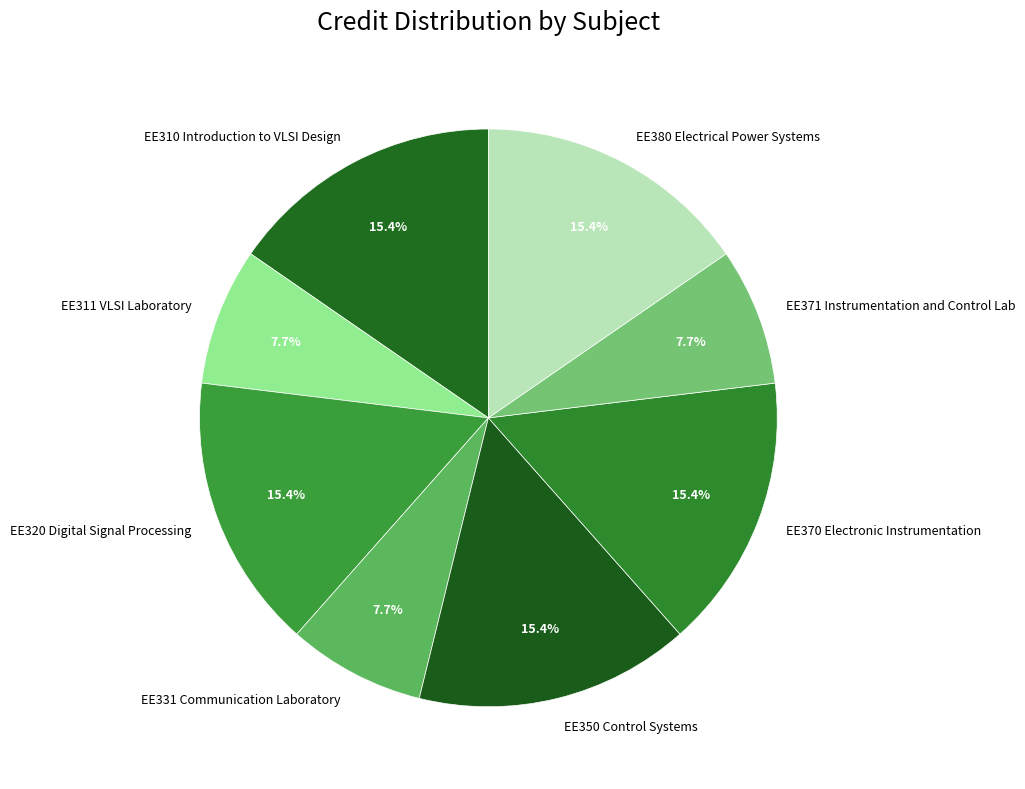

To the nearest percent, what is the difference between the EE350 Control Systems and EE311 VLSI Laboratory slice percentages?

8%